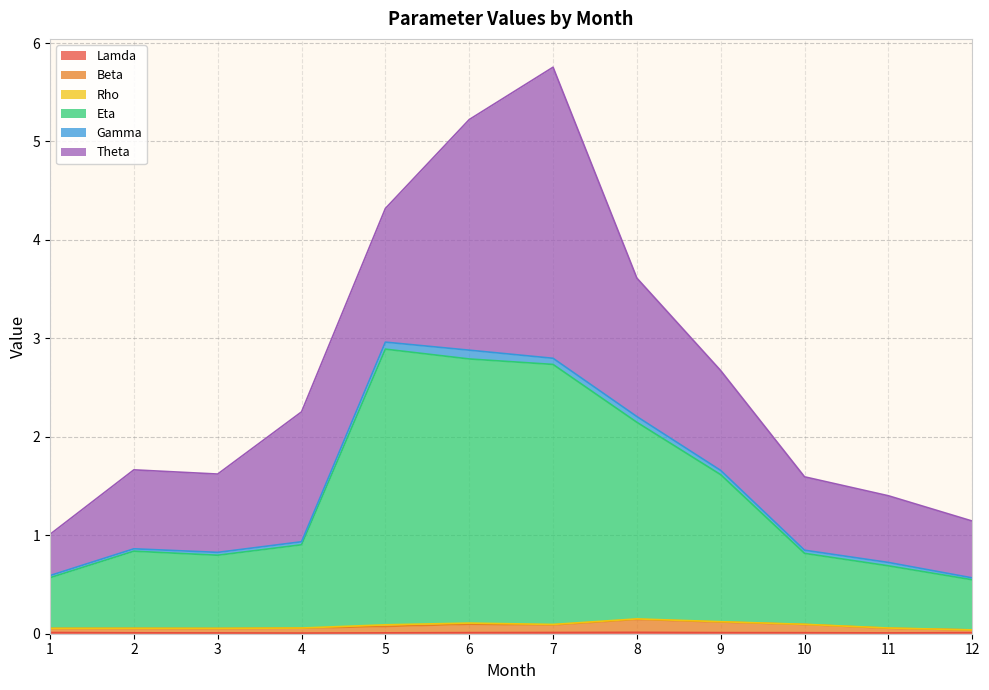

In Eta, how many points are higher than both neighbors (excluding endpoints)?

2